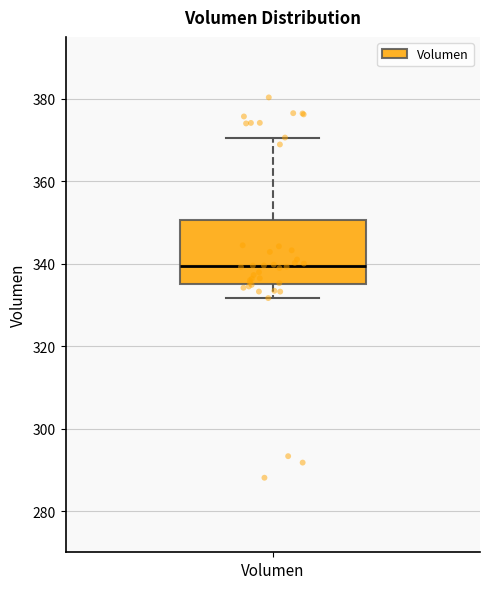

Read this box plot against the y-axis: the position of the median line, the range covered by the box, and the ends of both whiskers. The values are not printed on the chart, so give them approximately, as read against the axis.

median 340, box 336 to 350, whiskers 332 to 370